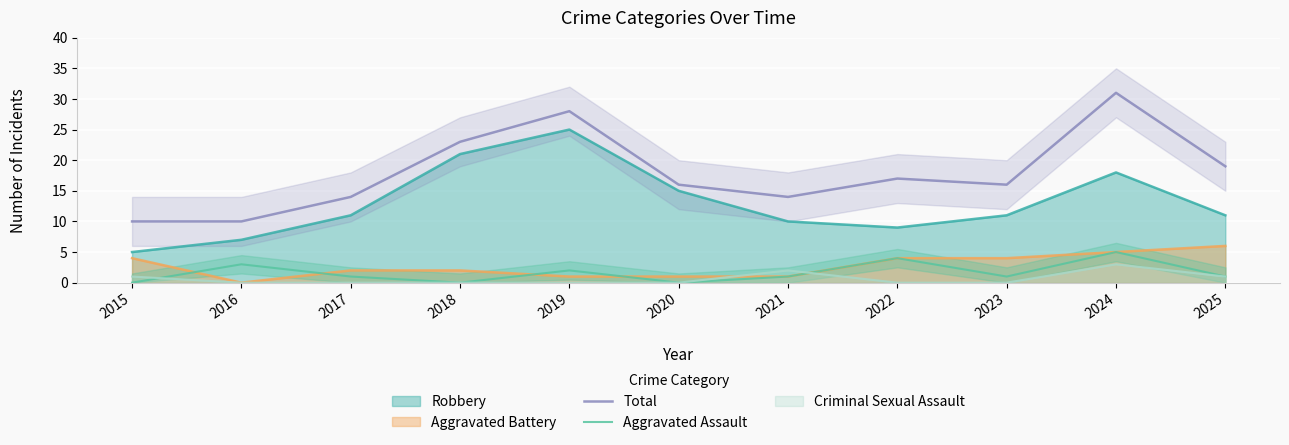

The Total series shows 16 at 2020. True or false?

True